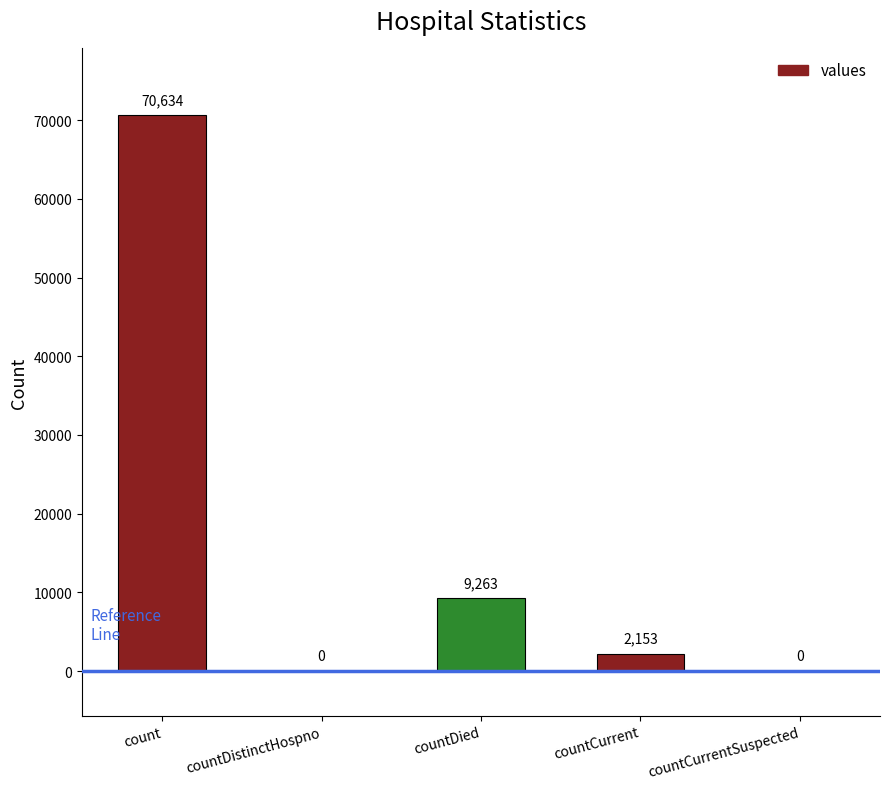

At which label is the value closest to 35317?

countDied